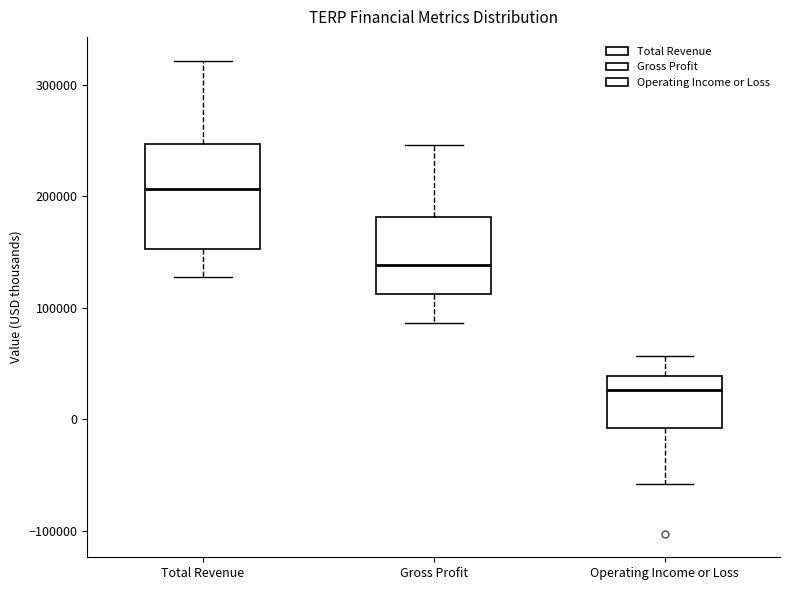

Comparing the boxes themselves (not the whiskers), which one is the tallest?

Total Revenue